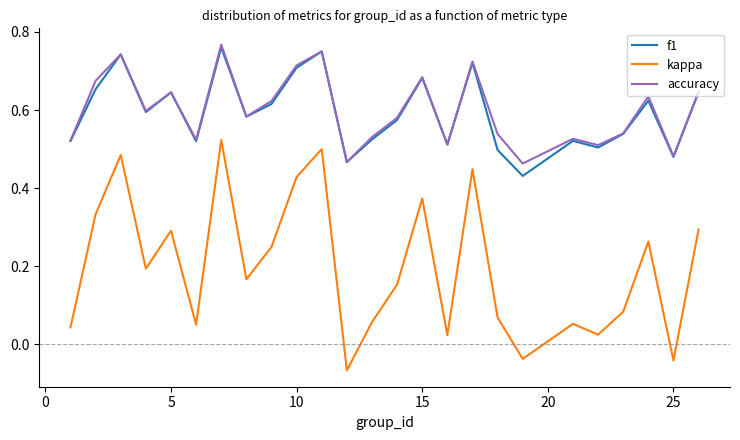

Is this an area chart (filled region under the line)?

No